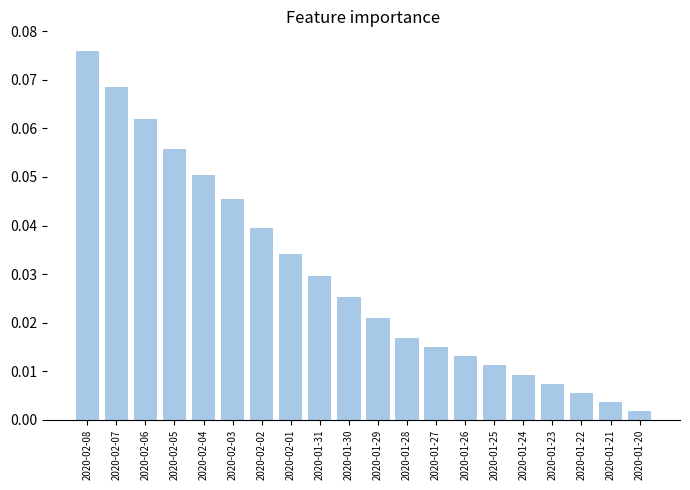

What is the sum of all values?

0.6